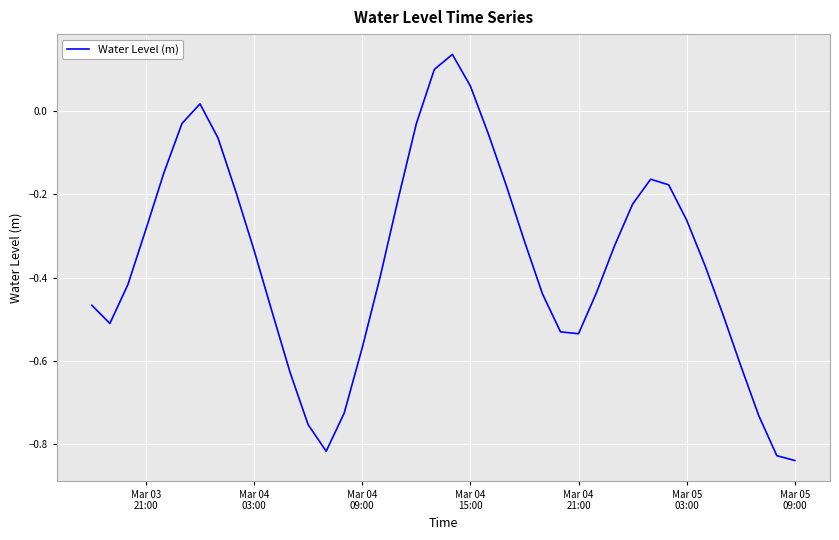

Is this an area chart (filled region under the line)?

No